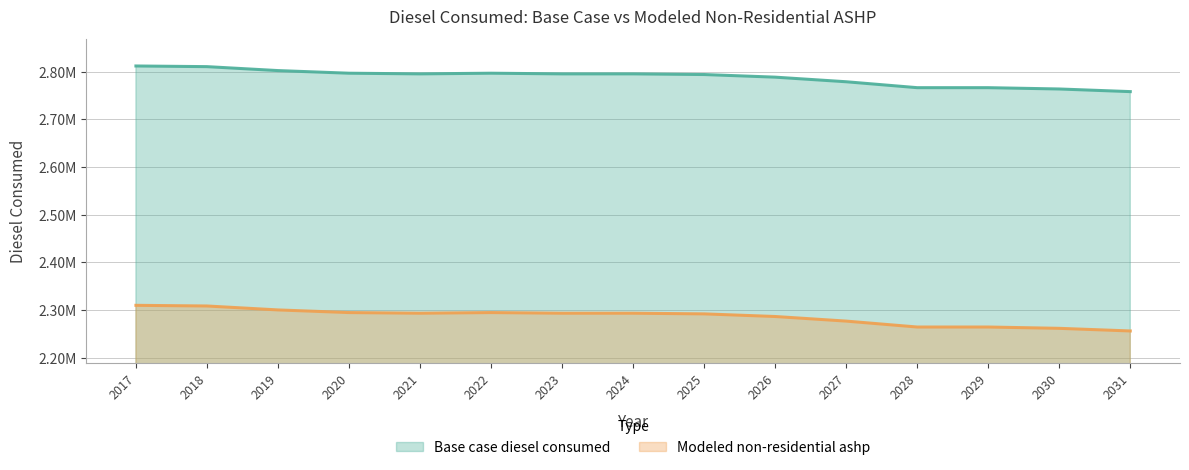

Which series has the largest total across all categories?

Base case diesel consumed